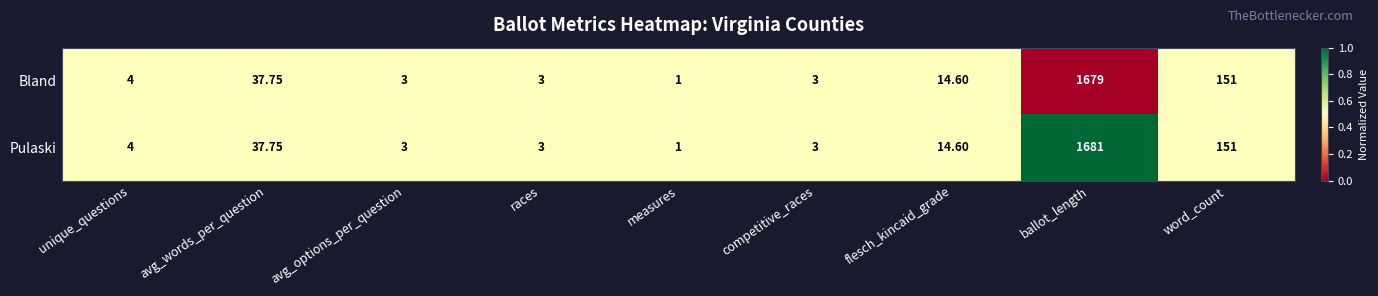

Rank the series by their maximum value, from highest to lowest.

Pulaski, Bland